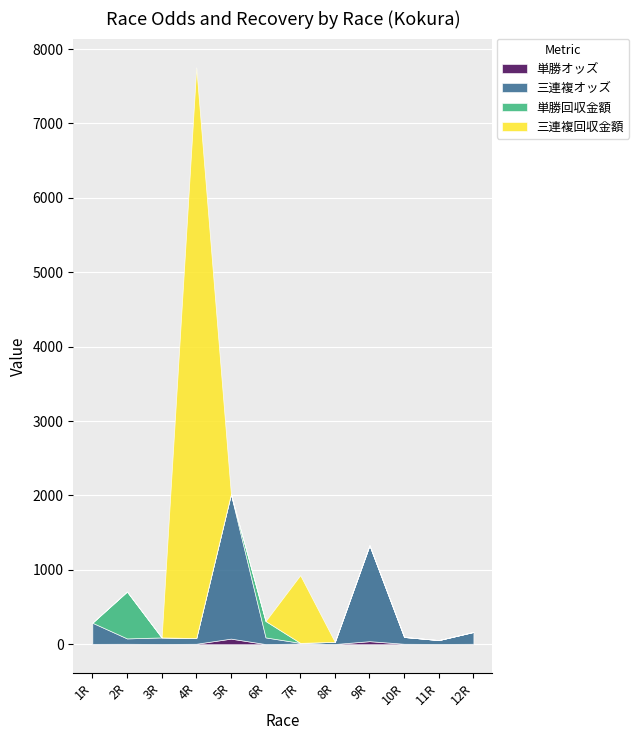

Rank the categories by 単勝オッズ value from highest to lowest.

5R, 9R, 7R, 4R, 2R, 10R, 12R, 1R, 11R, 3R, 8R, 6R